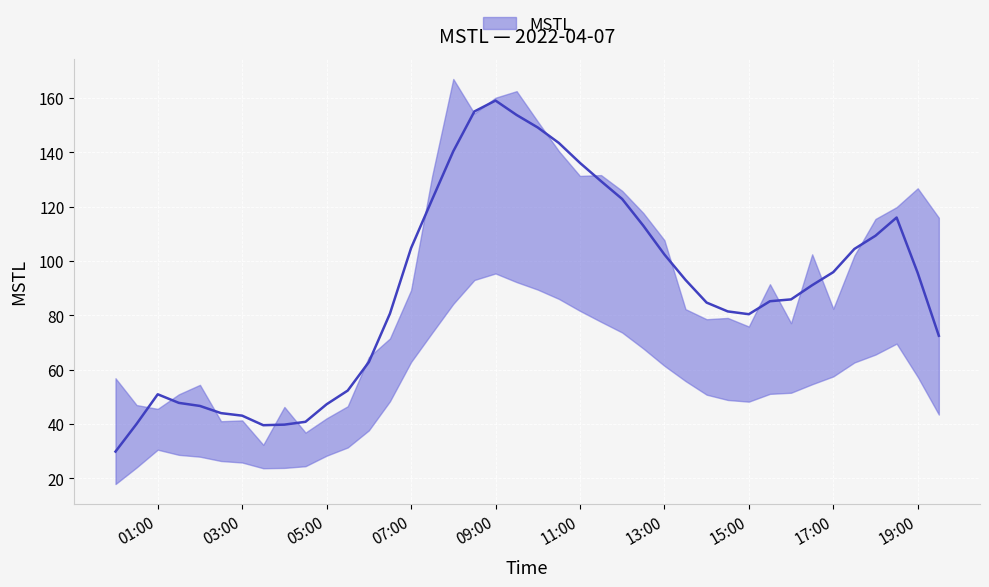

What is the value of the 22nd point from the left?

140.5